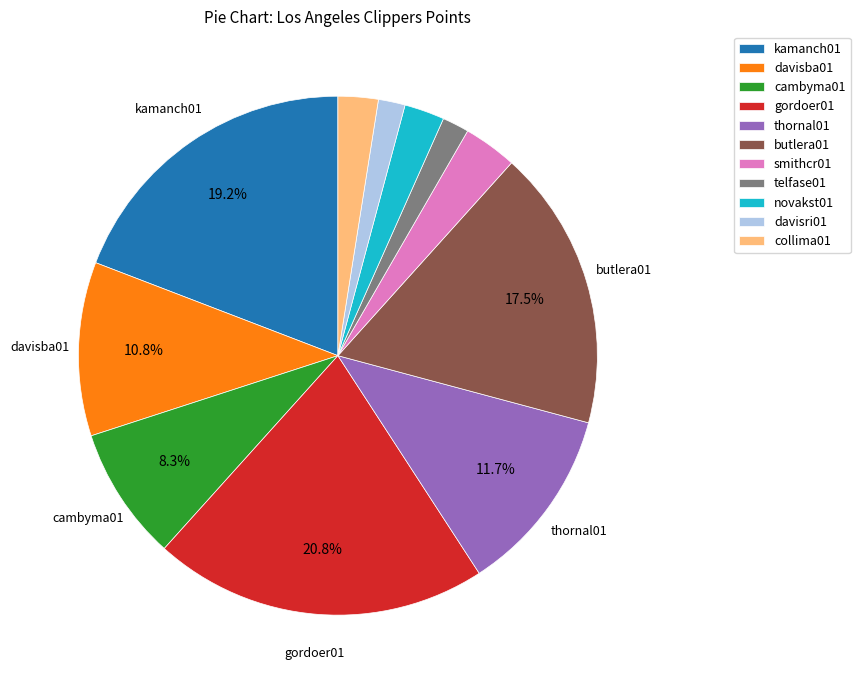

To the nearest percent, what is the average slice percentage?

9%